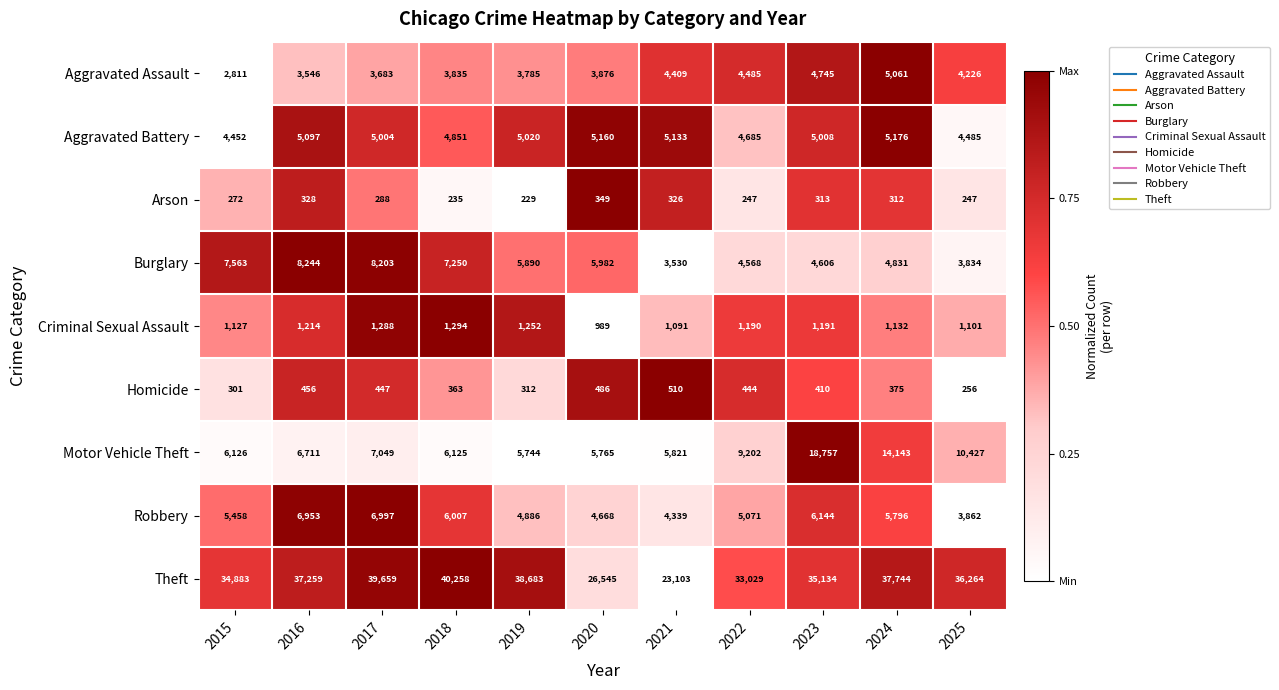

True or false: Homicide has a value of 410 at 2023.

True